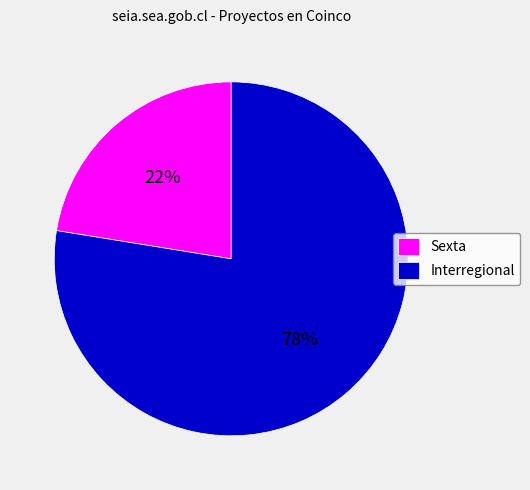

What percentage is the Interregional slice, to the nearest percent?

78%